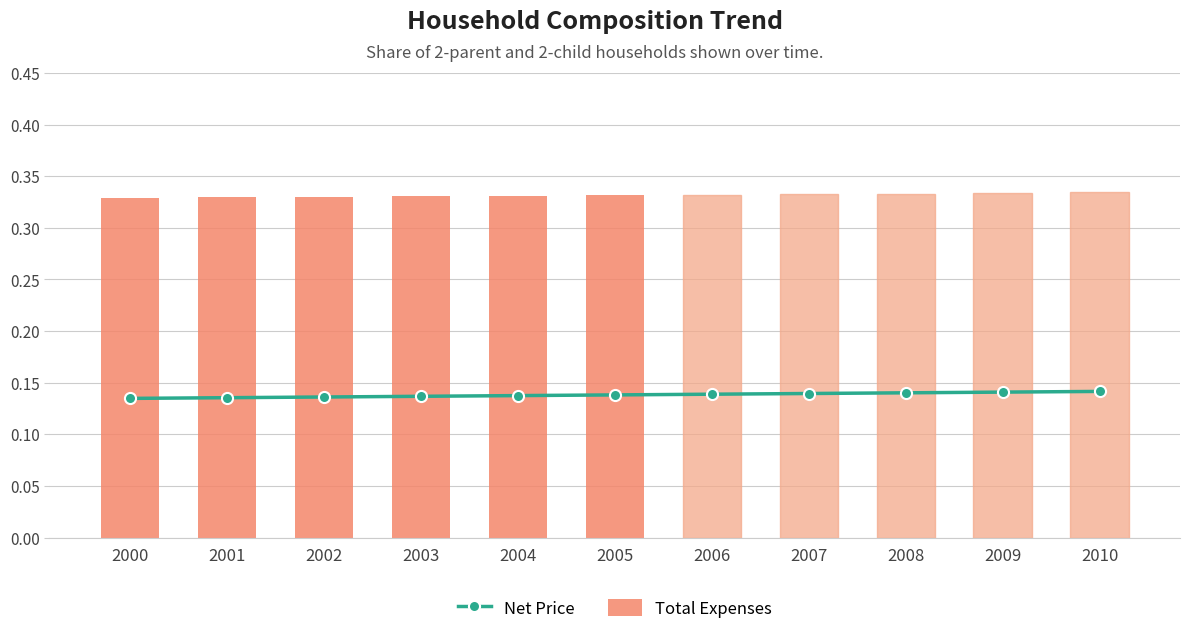

What is the total value across all series at 2004?

0.5